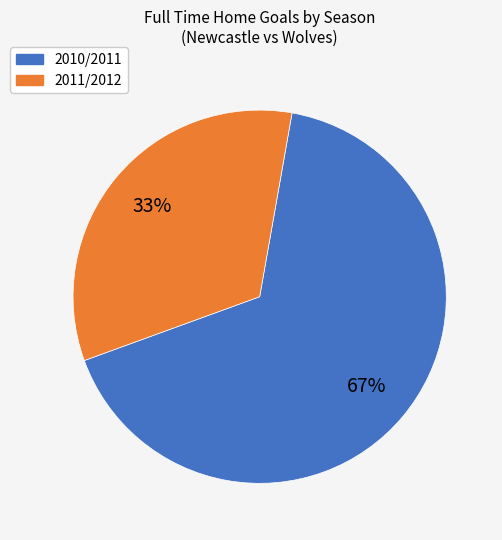

To the nearest percent, what percentage of the pie is 2010/2011?

67%